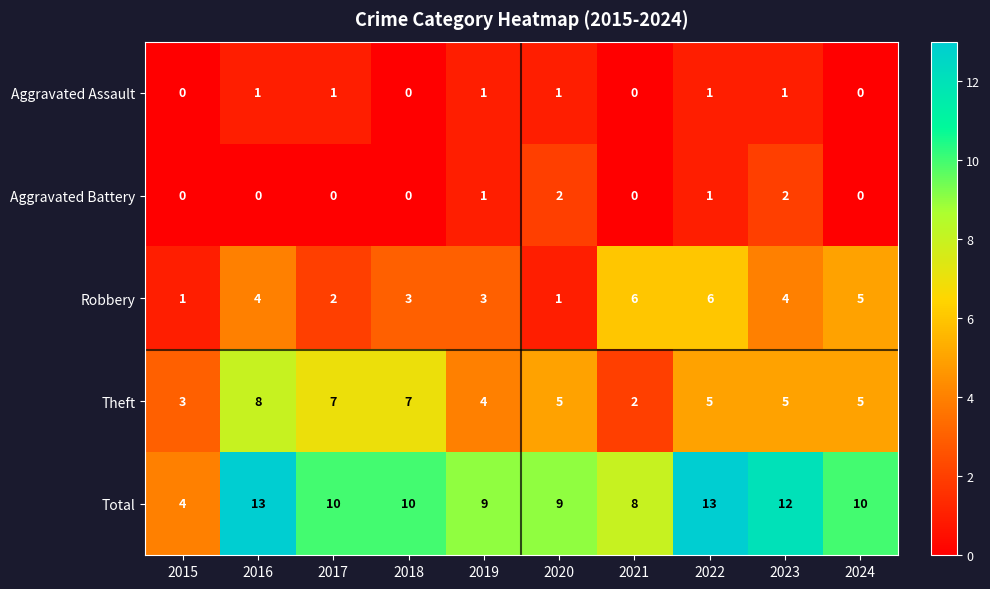

Which series has the largest total across all categories?

Total